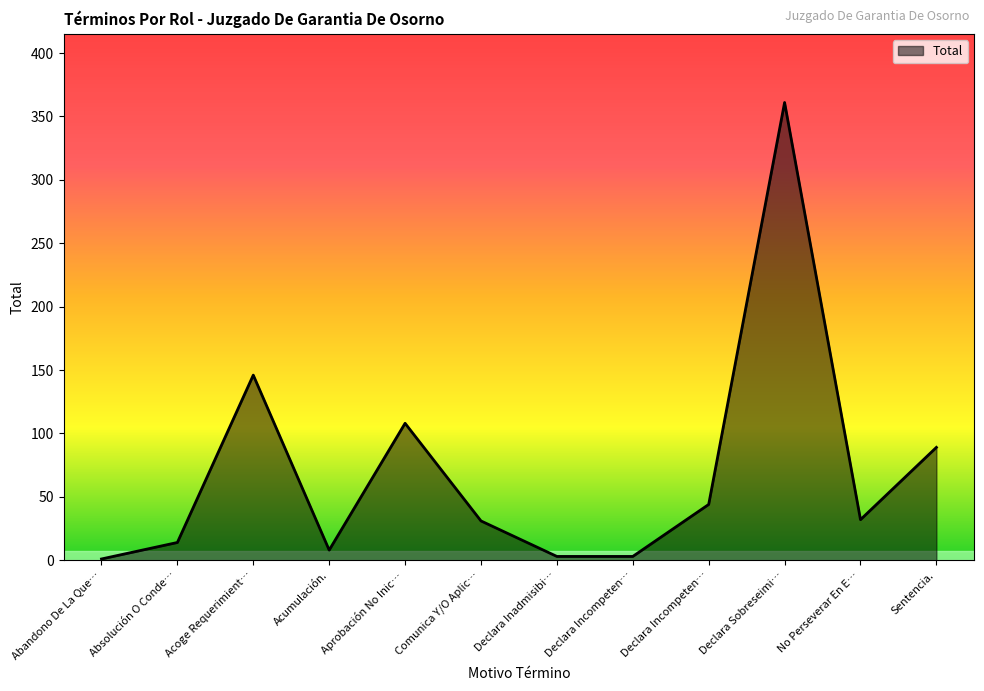

What is the average value?

70